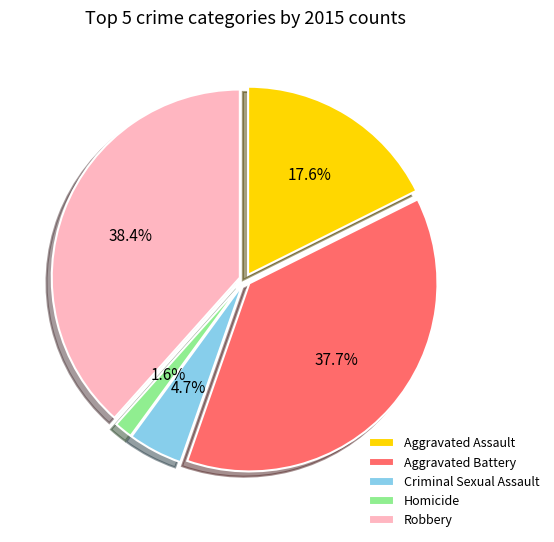

Rank the categories by value from lowest to highest.

Homicide, Criminal Sexual Assault, Aggravated Assault, Aggravated Battery, Robbery